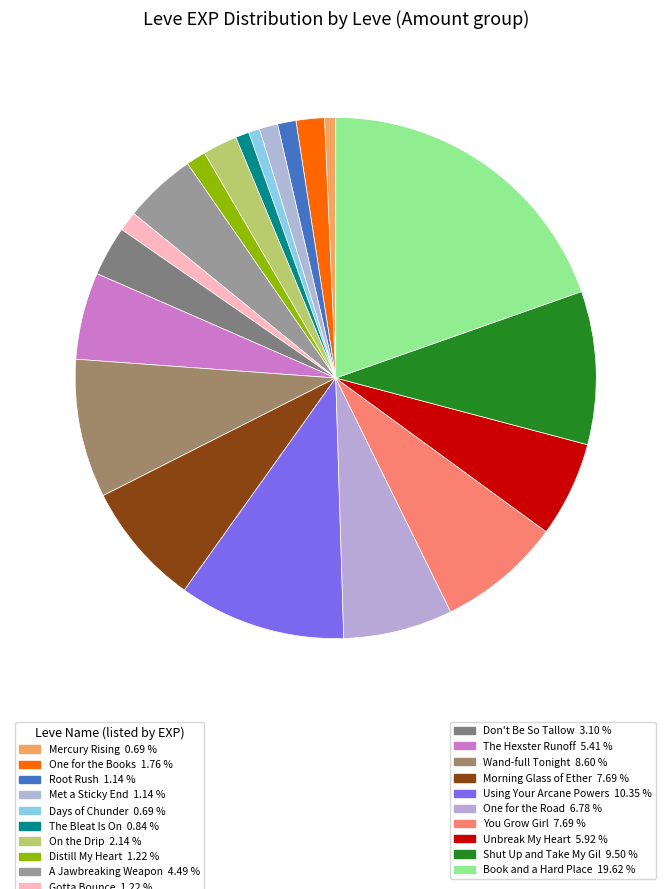

How many slices are in this pie chart?

20